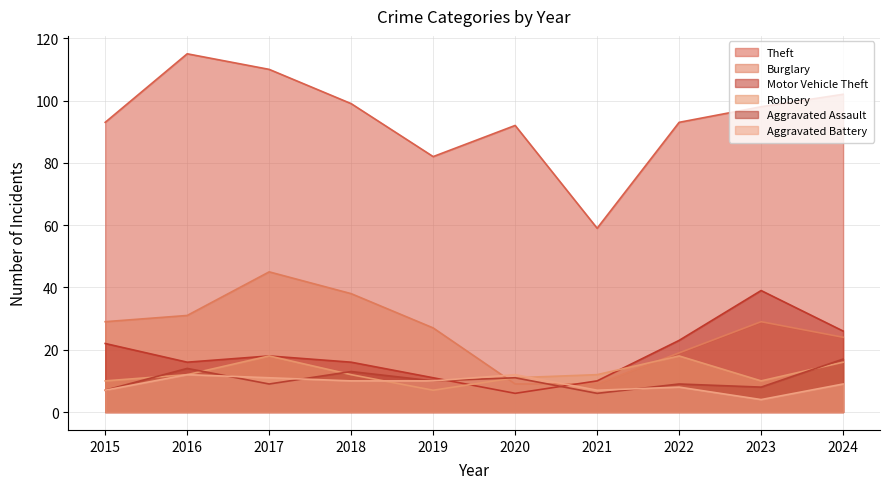

True or false: Theft and Robbery intersect in this chart.

False